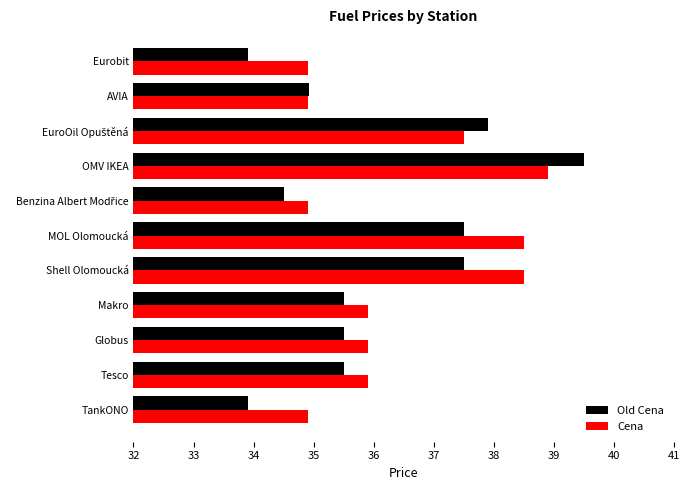

How many categories are shown in the chart?

11